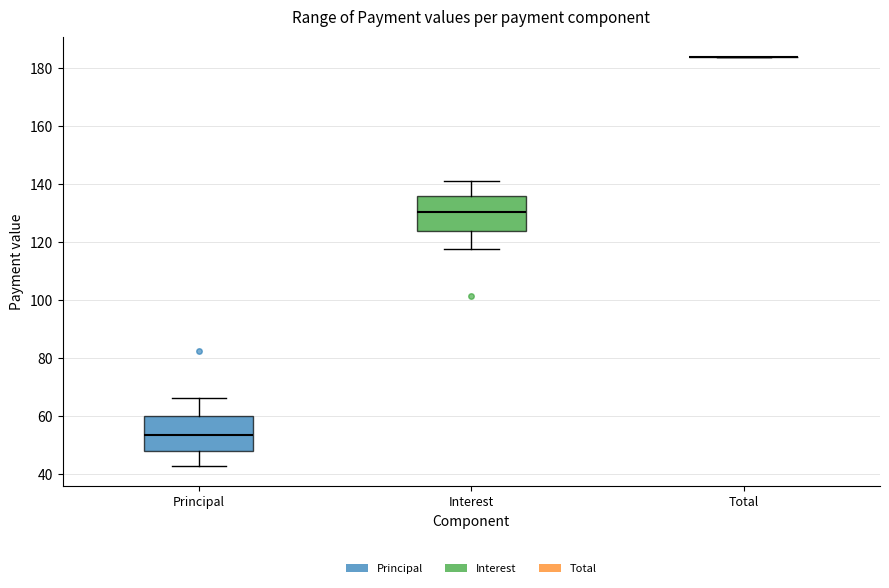

Reading left to right, read every box against the y-axis: the position of its median line, the range the box covers, and the ends of its whiskers. The values are not printed on the chart, so give them approximately, as read against the axis.

Principal: median 54, box 48 to 60, whiskers 42 to 66
Interest: median 130, box 124 to 136, whiskers 118 to 140
Total: box collapsed to a line at 184, whiskers 184 to 184